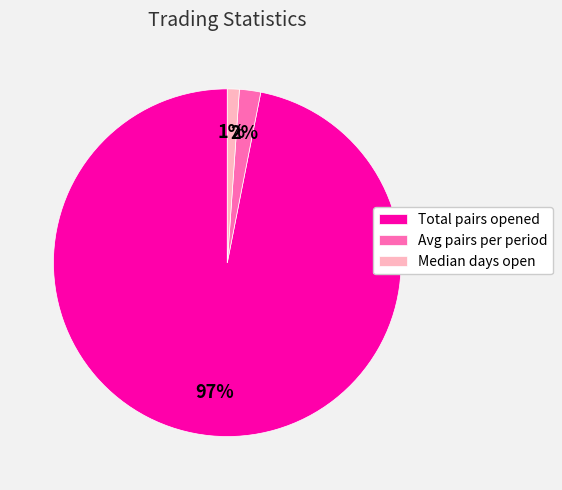

Rank the categories by value from highest to lowest.

Total pairs opened, Avg pairs per period, Median days open